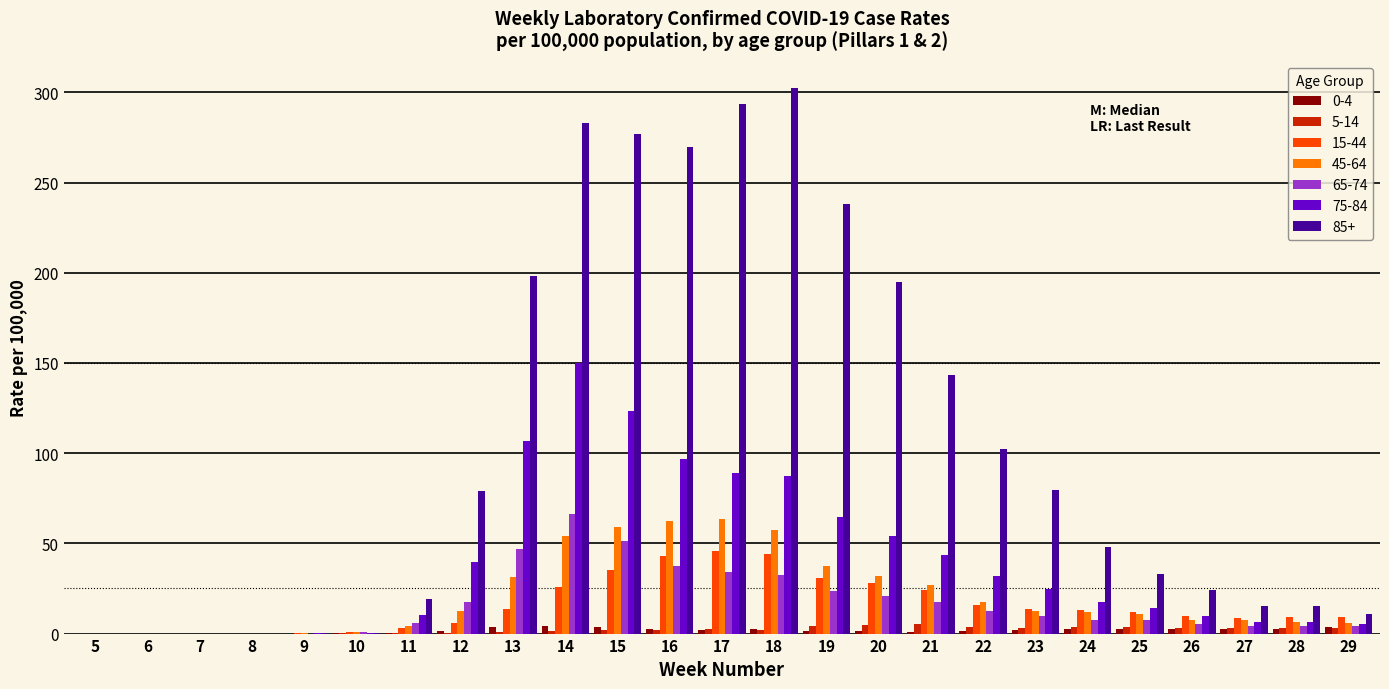

The 5-14 series shows 1.8 at 16. True or false?

True